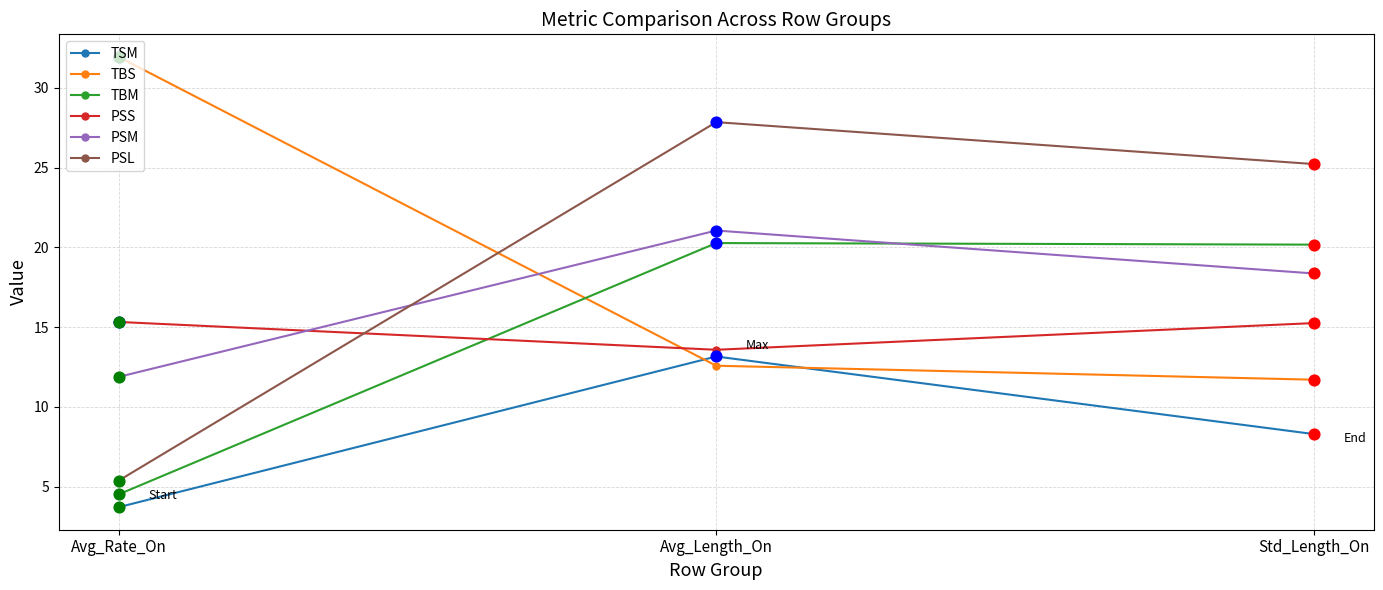

What is the spread (max minus min) of values at Std_Length_On?

16.9